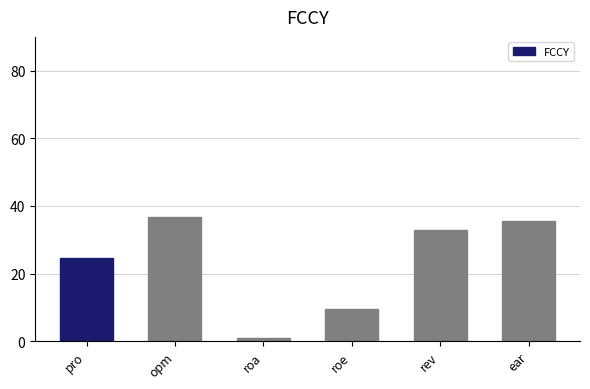

Where is the data nearest to the value 18?

pro